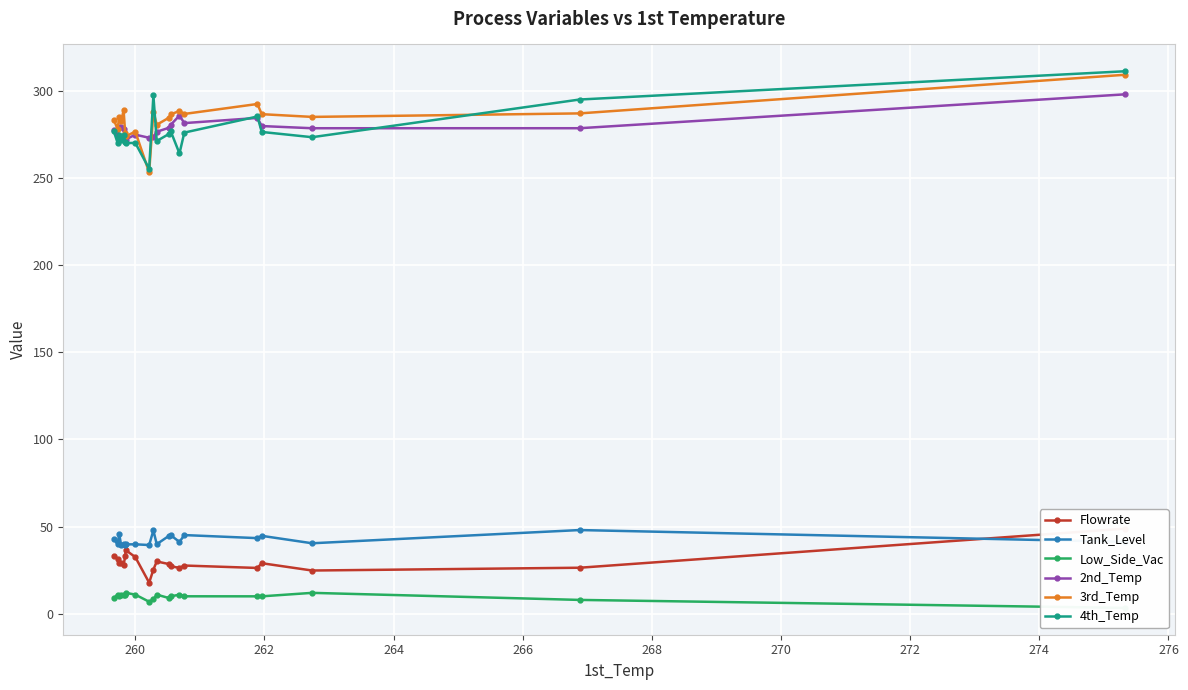

What is the difference between the maximum and minimum values in the Tank_Level series?

8.8